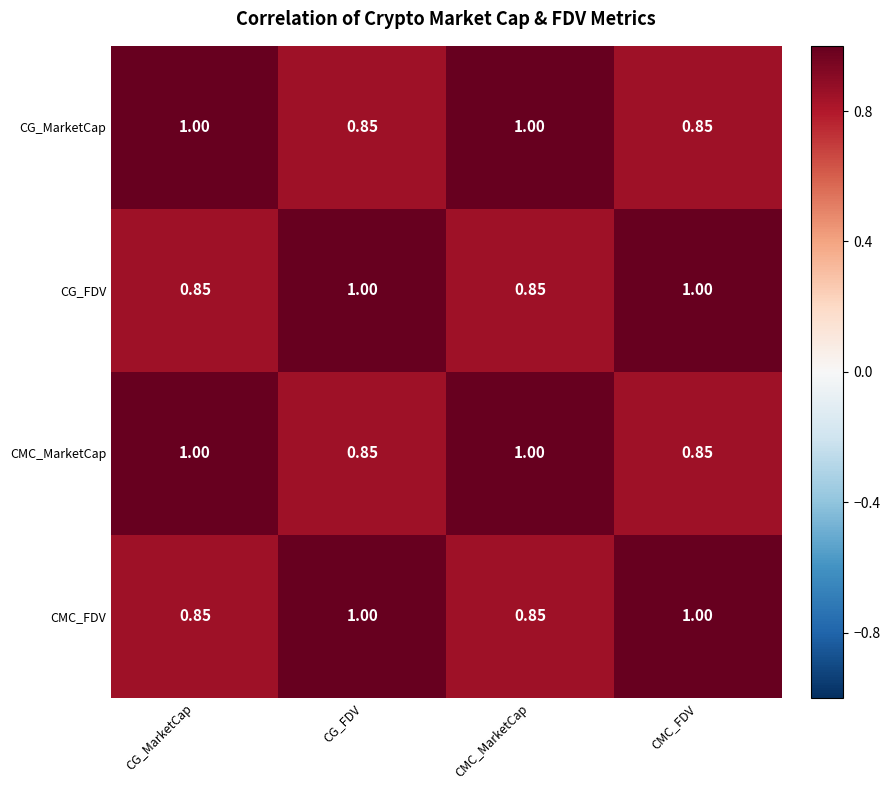

How many values in the CMC_MarketCap series are below 1?

2